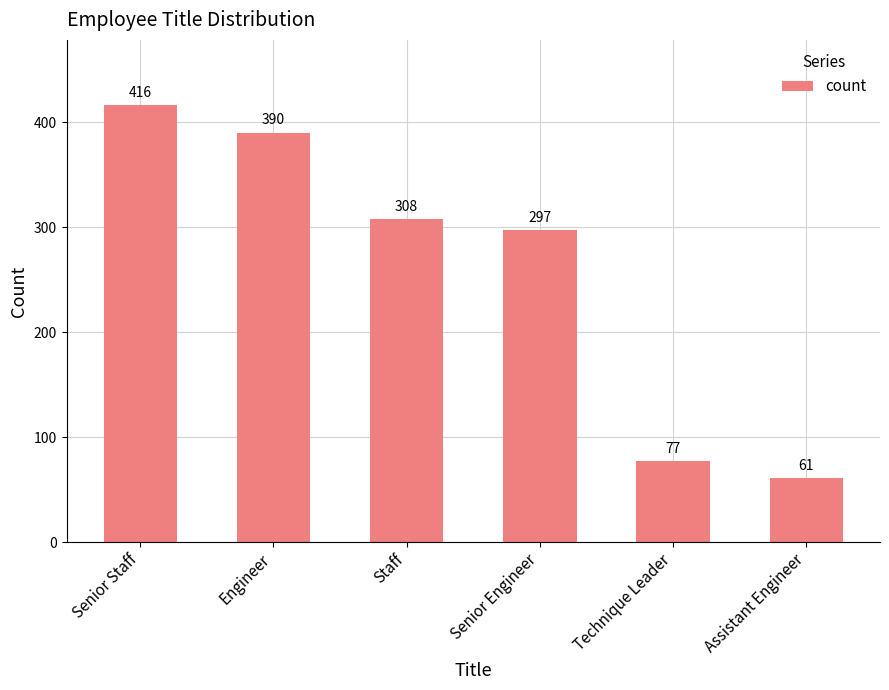

What is the difference between the values at Staff and Technique Leader?

231